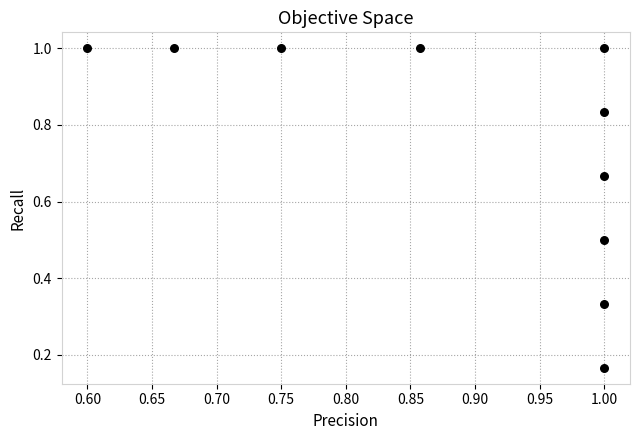

What is the range of X values (max minus min)?

0.4